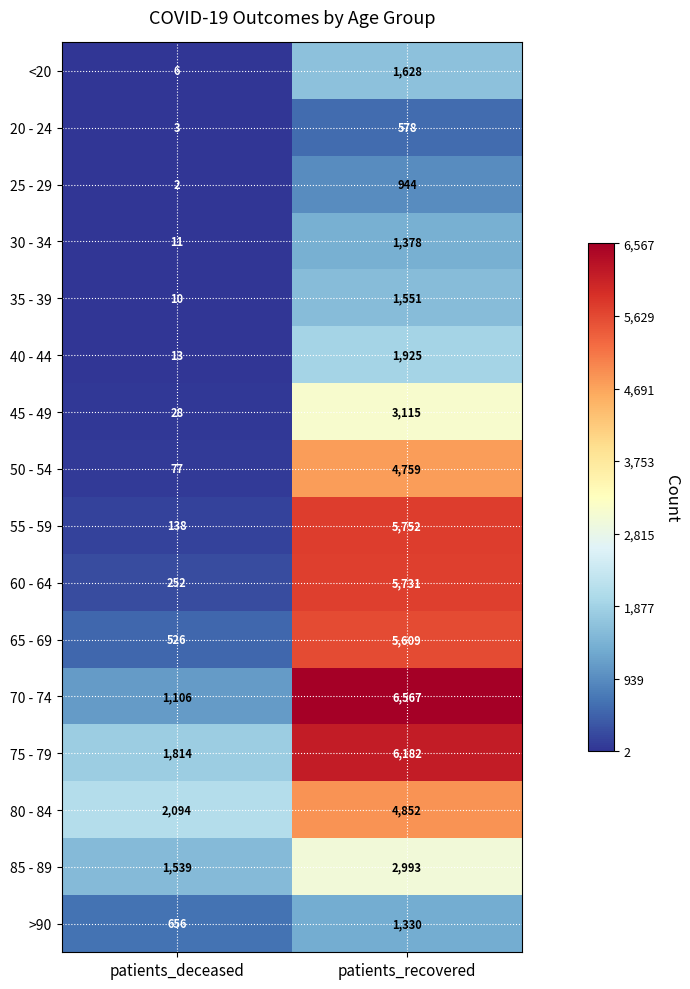

The value of 50 - 54 at patients_deceased is 77. True or false?

True